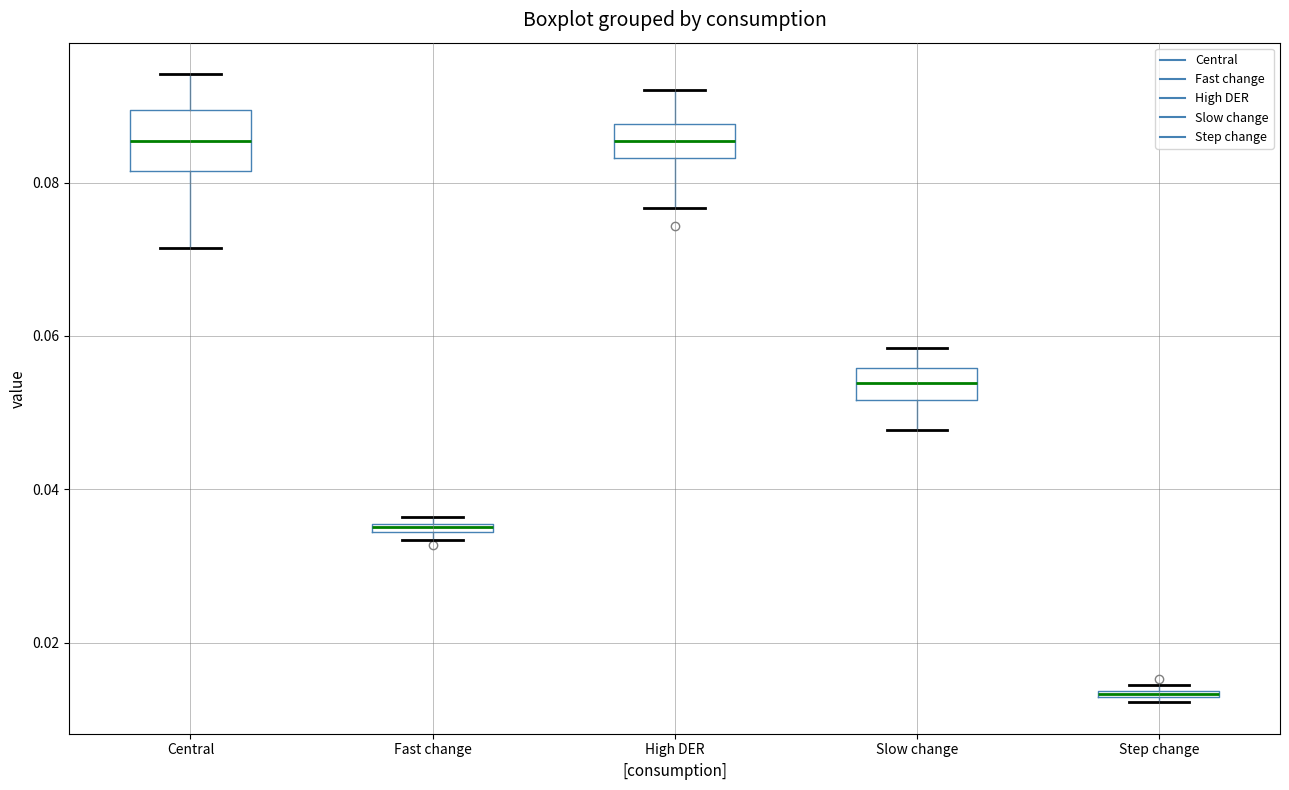

Which box is the tallest, from its lower edge to its upper edge?

Central